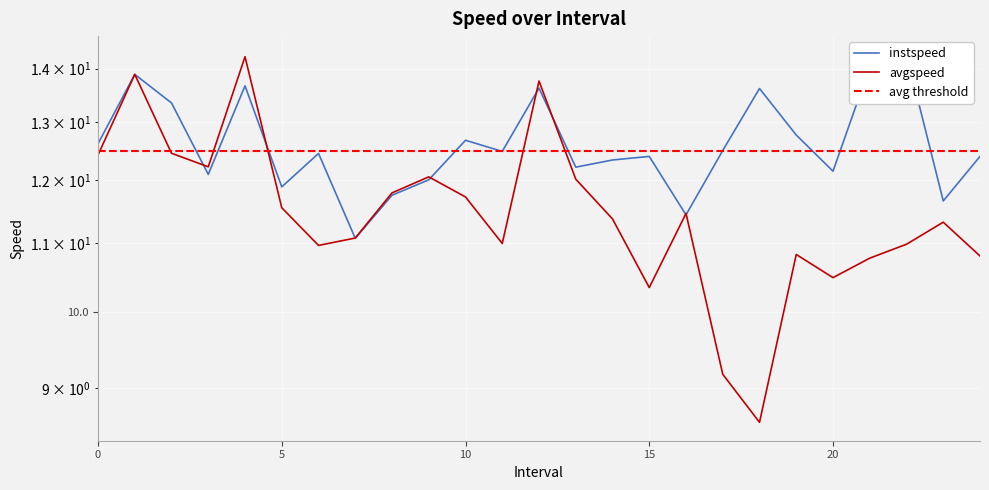

What is the smallest value displayed?

8.6